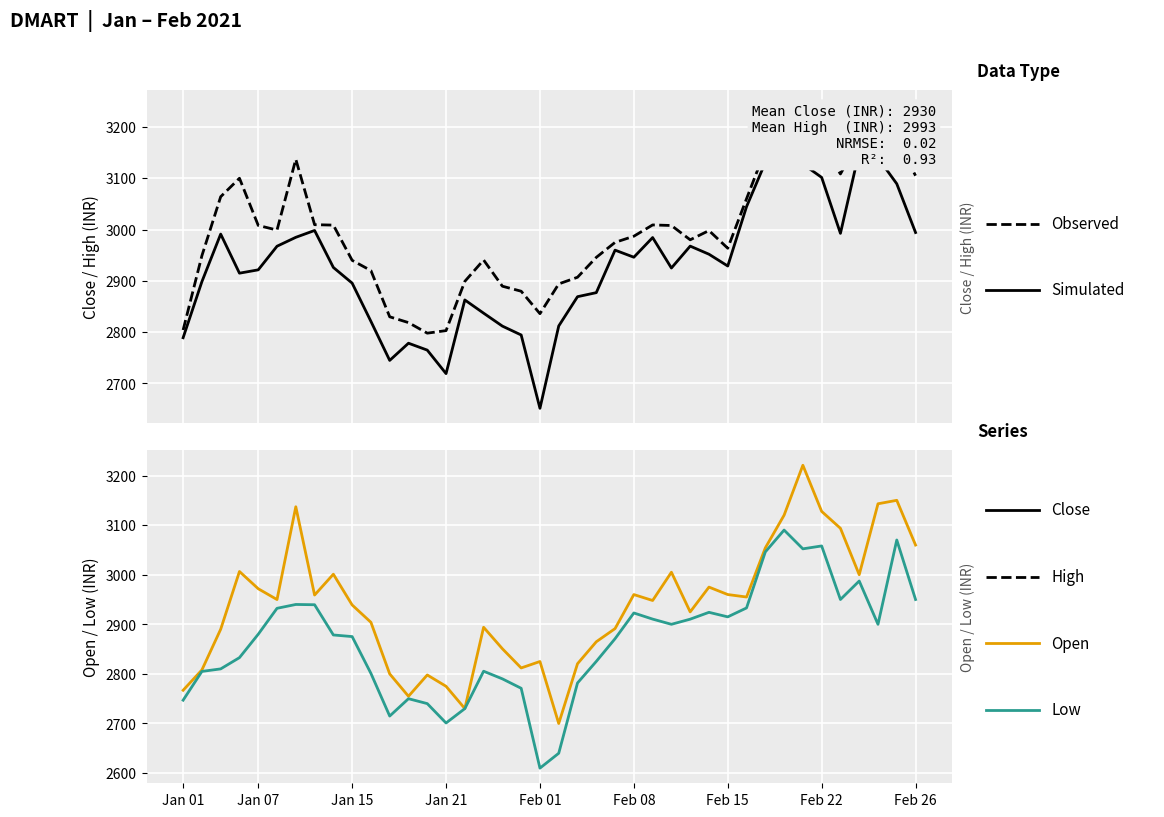

What value does the Low series have at 2021-01-28?

2771.0